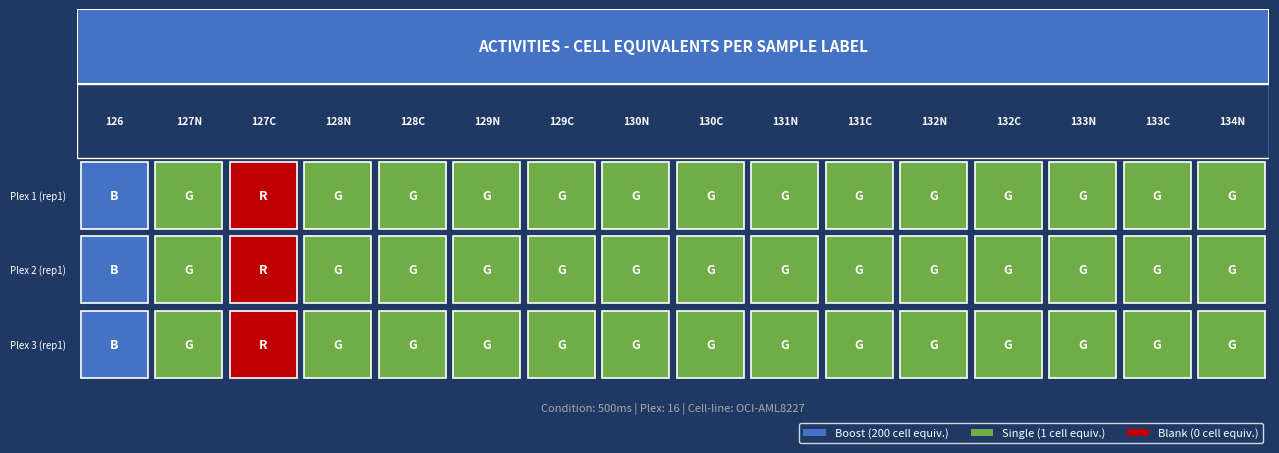

What is the maximum value shown in the chart?

200